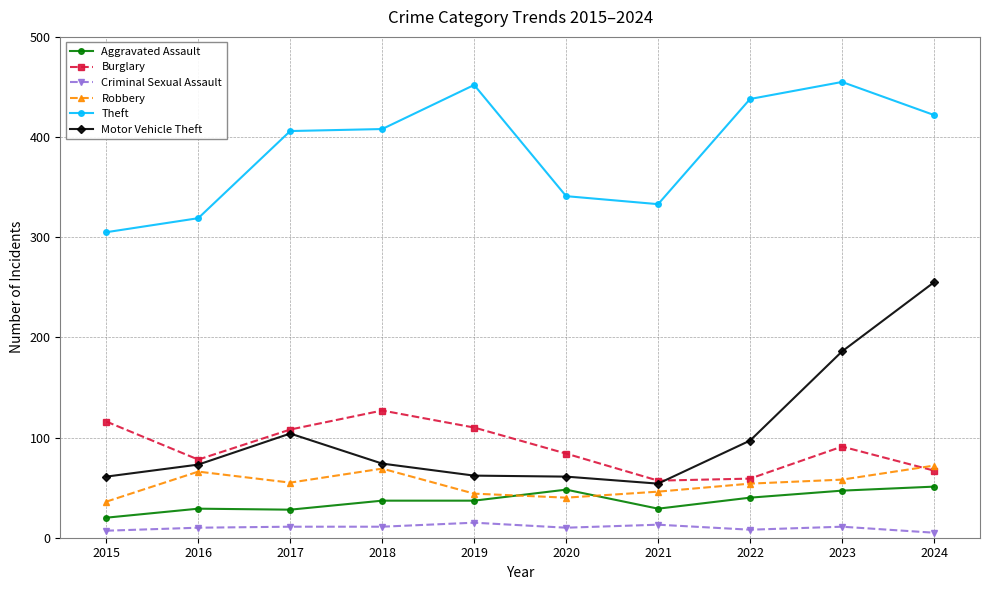

At which category does Robbery reach its first local valley?

2017